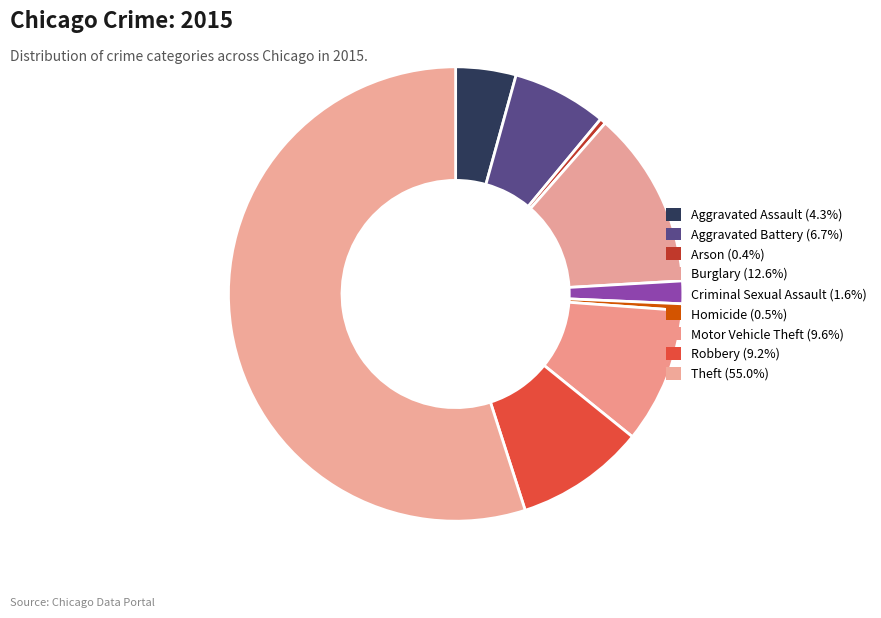

What is the largest slice in the pie chart?

Theft